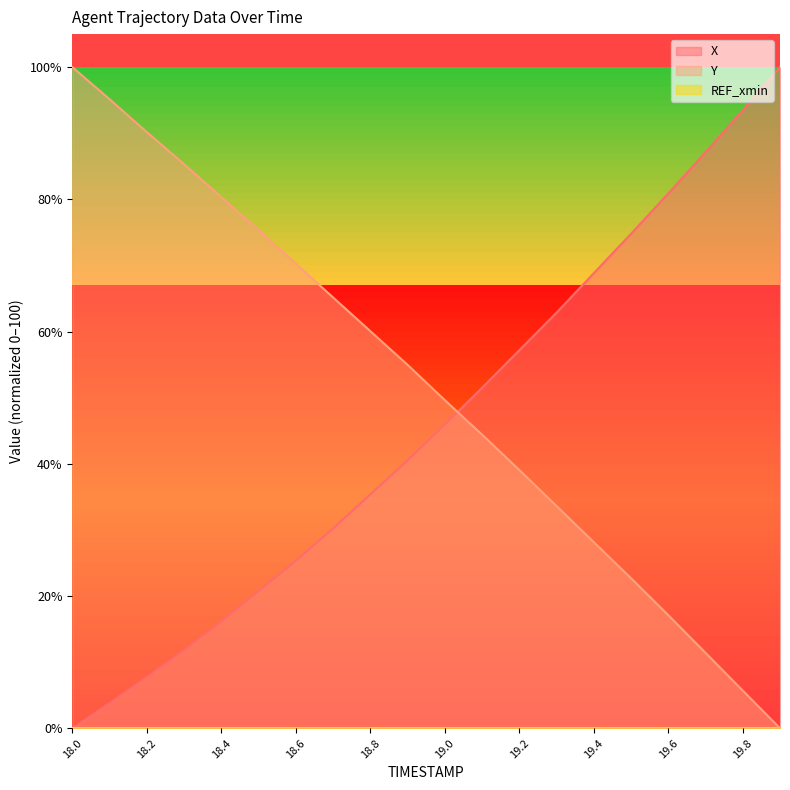

What is the difference between the second highest and second lowest values in the Y series?

89.4